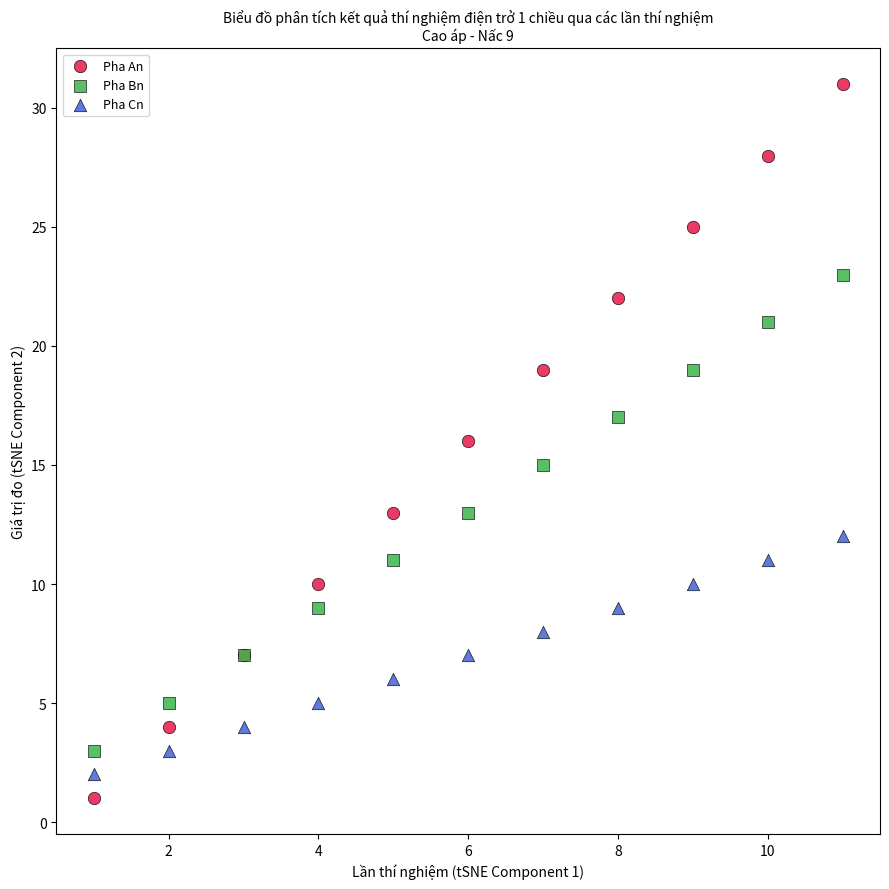

Which series reaches the maximum Y coordinate?

Pha An